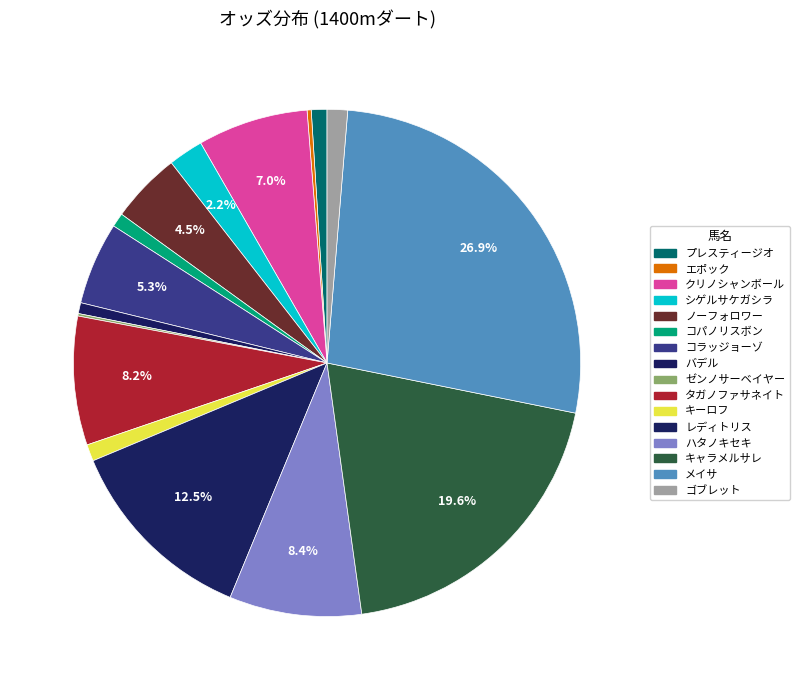

What is the largest slice in the pie chart?

メイサ